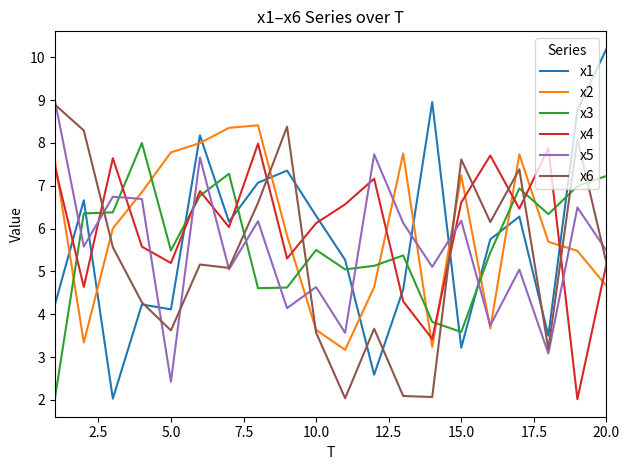

What is the smallest value displayed?

2.0